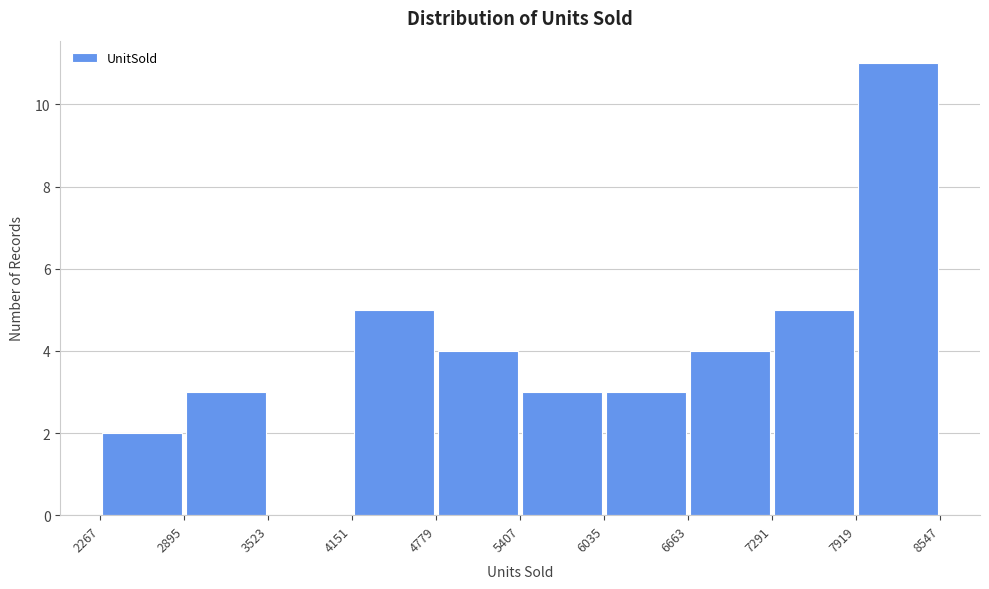

How tall is the bar that spans 5407 to 6035 on the x-axis? The values are not printed on the chart, so give them approximately, as read against the axis.

3